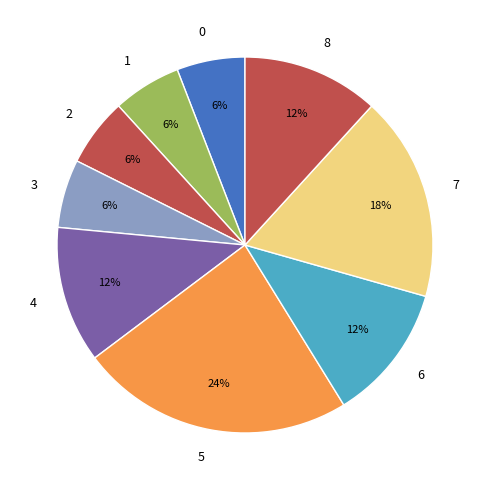

How many segments does this pie chart have?

9